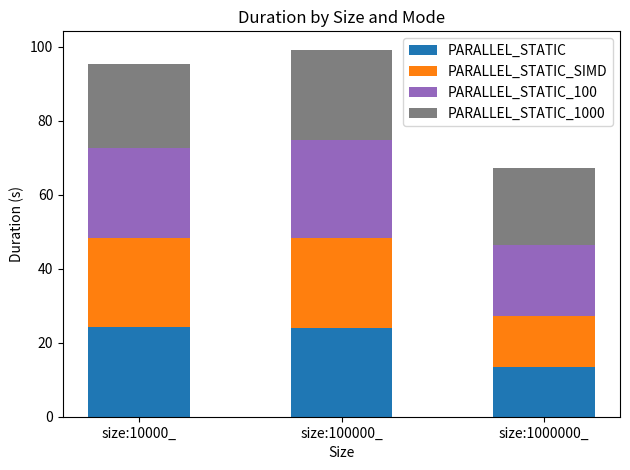

How many series are shown in this chart?

4